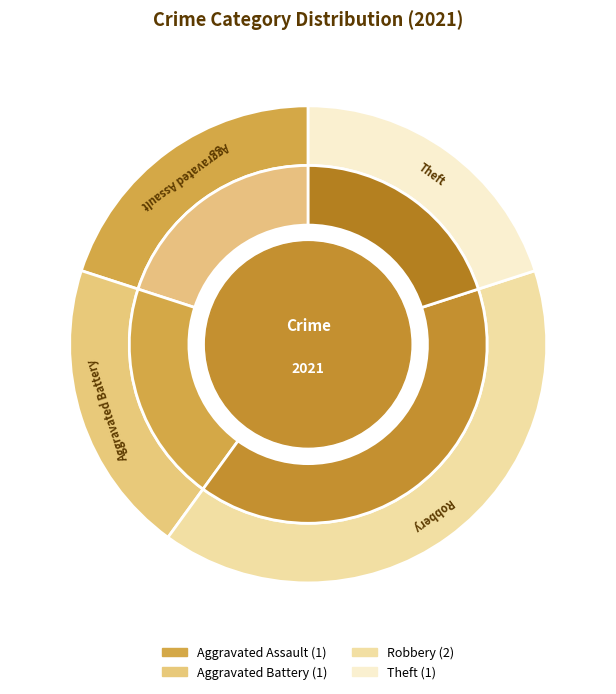

The Theft slice represents 30% of the pie. True or false?

False